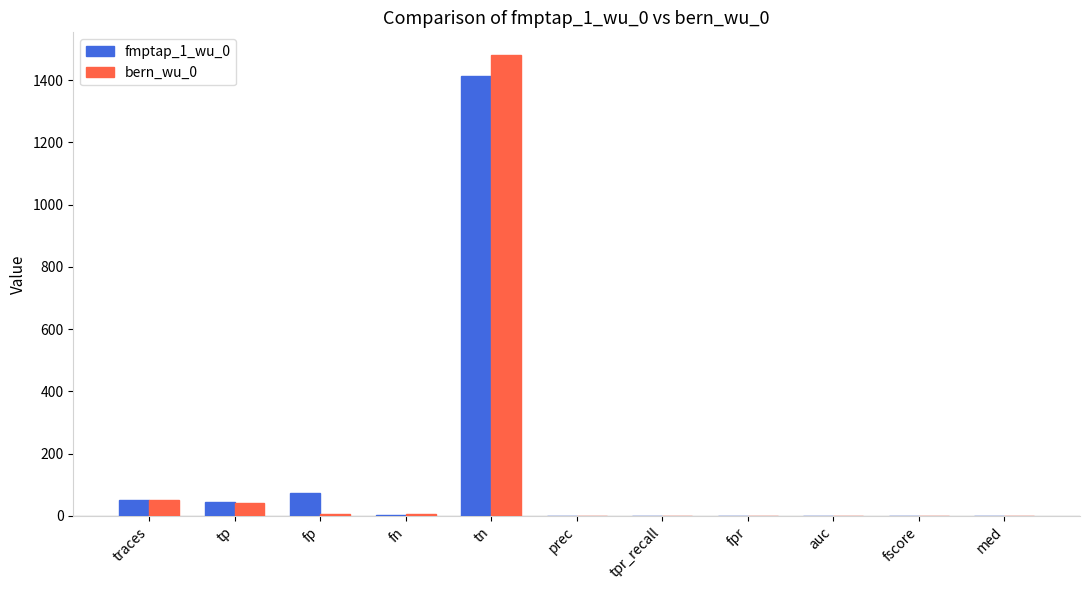

True or false: fmptap_1_wu_0 has a value of 74.0 at fp.

True